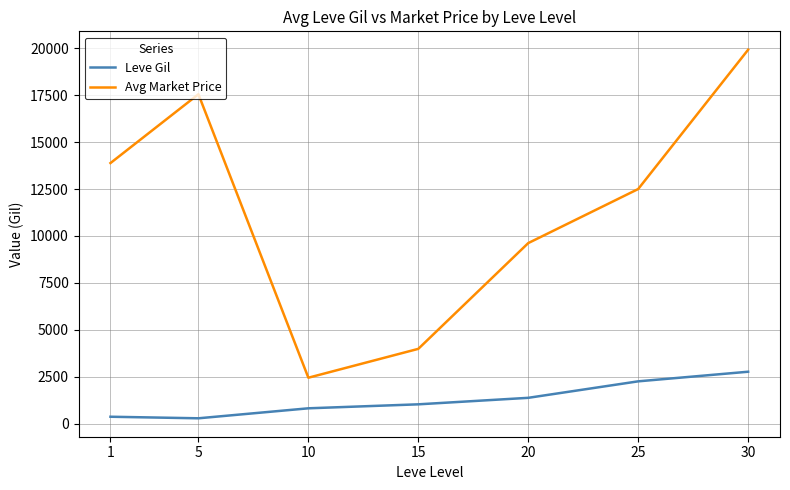

What value does the Leve Gil series have at 20?

1380